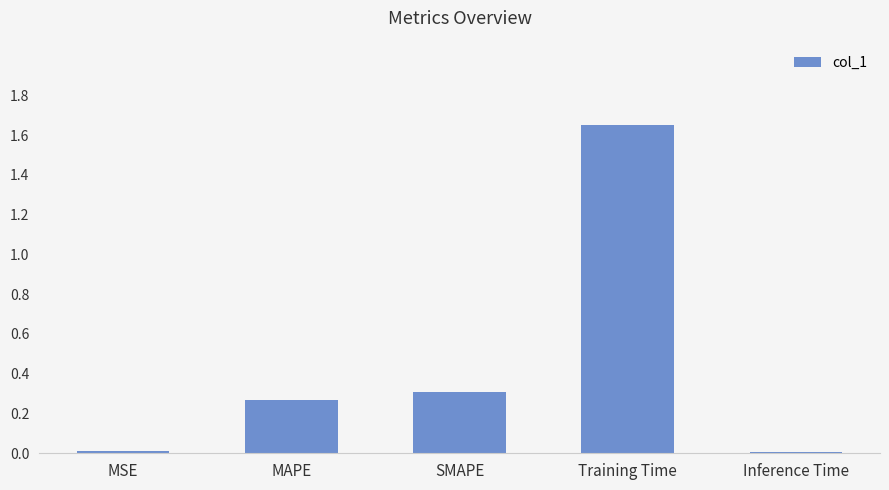

What is the label of the 5th bar from the right?

MSE